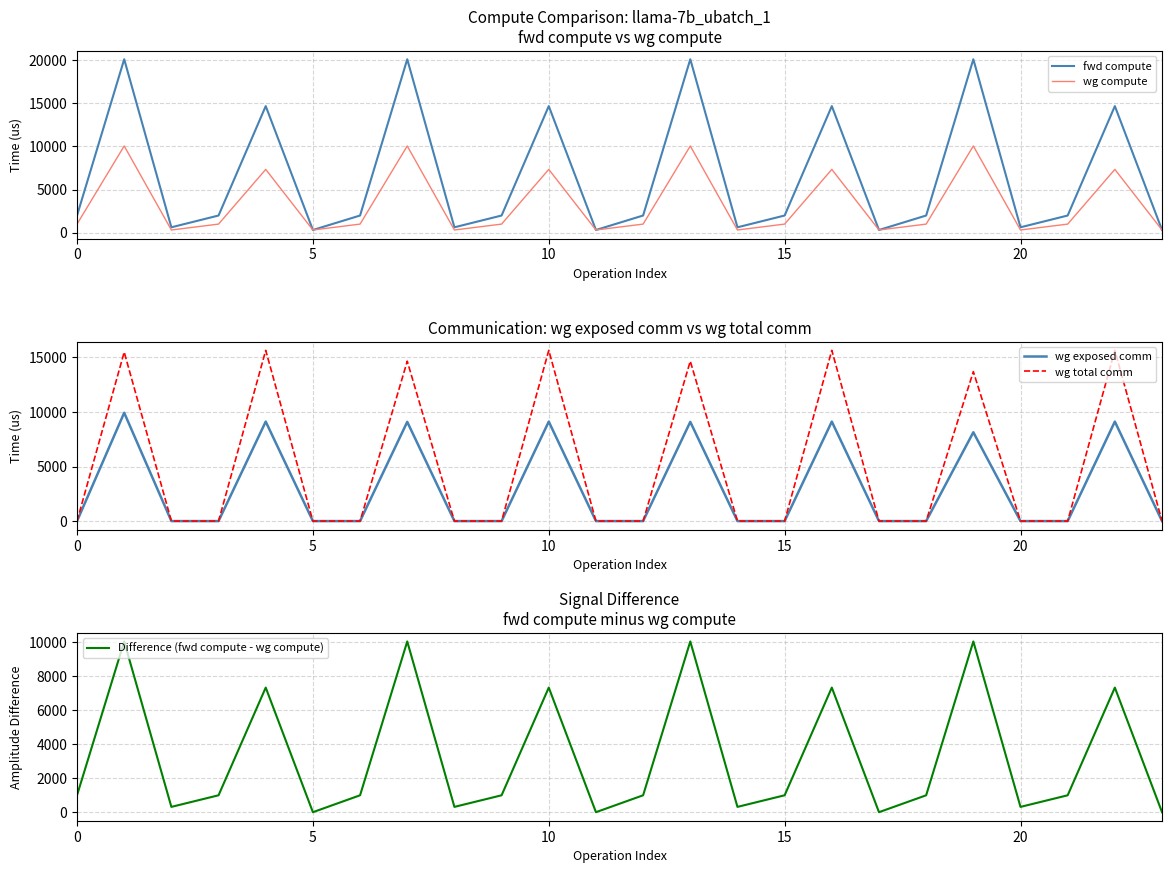

Is the value of wg total comm at 17 greater than the value of Difference (fwd compute - wg compute) at 15?

No